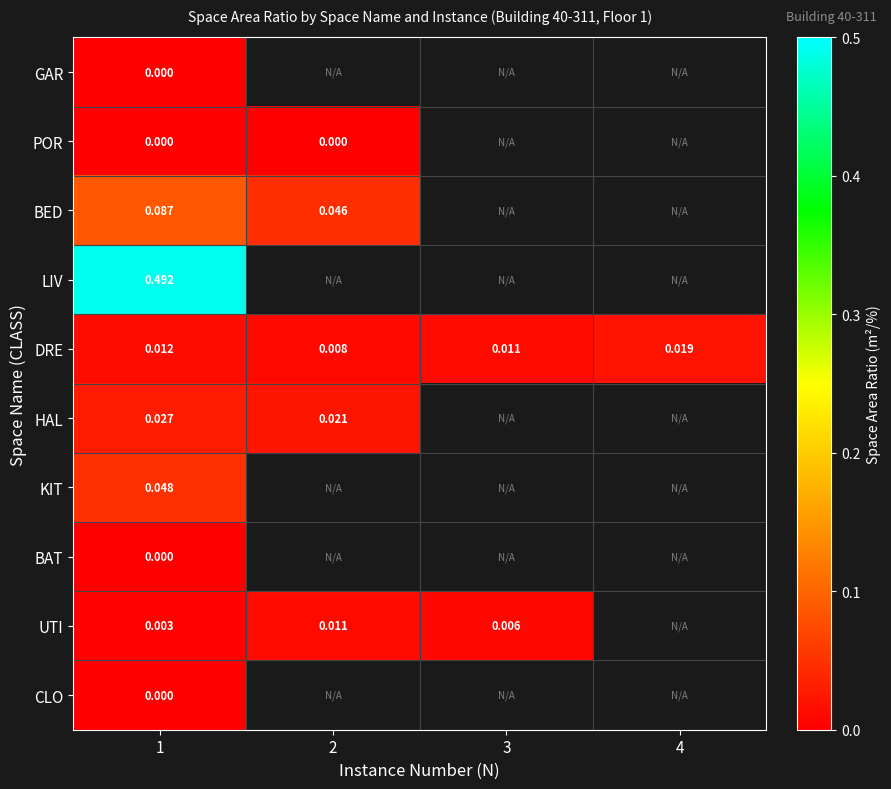

Rank the series by their maximum value, from highest to lowest.

LIV, BED, KIT, HAL, DRE, UTI, GAR, POR, BAT, CLO